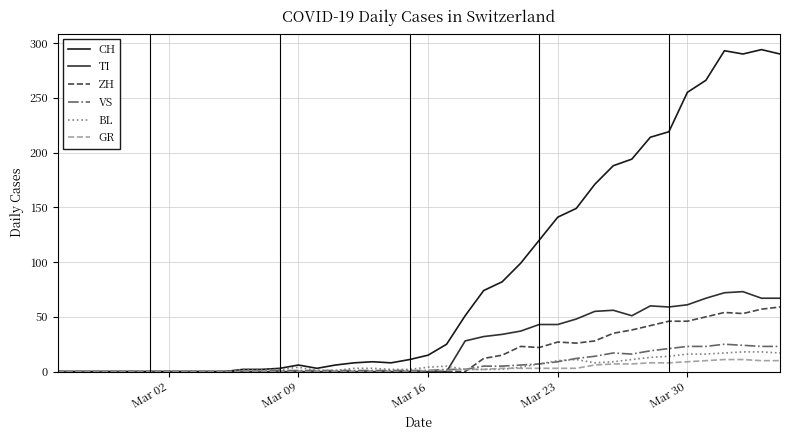

Which series has the largest total across all categories?

CH